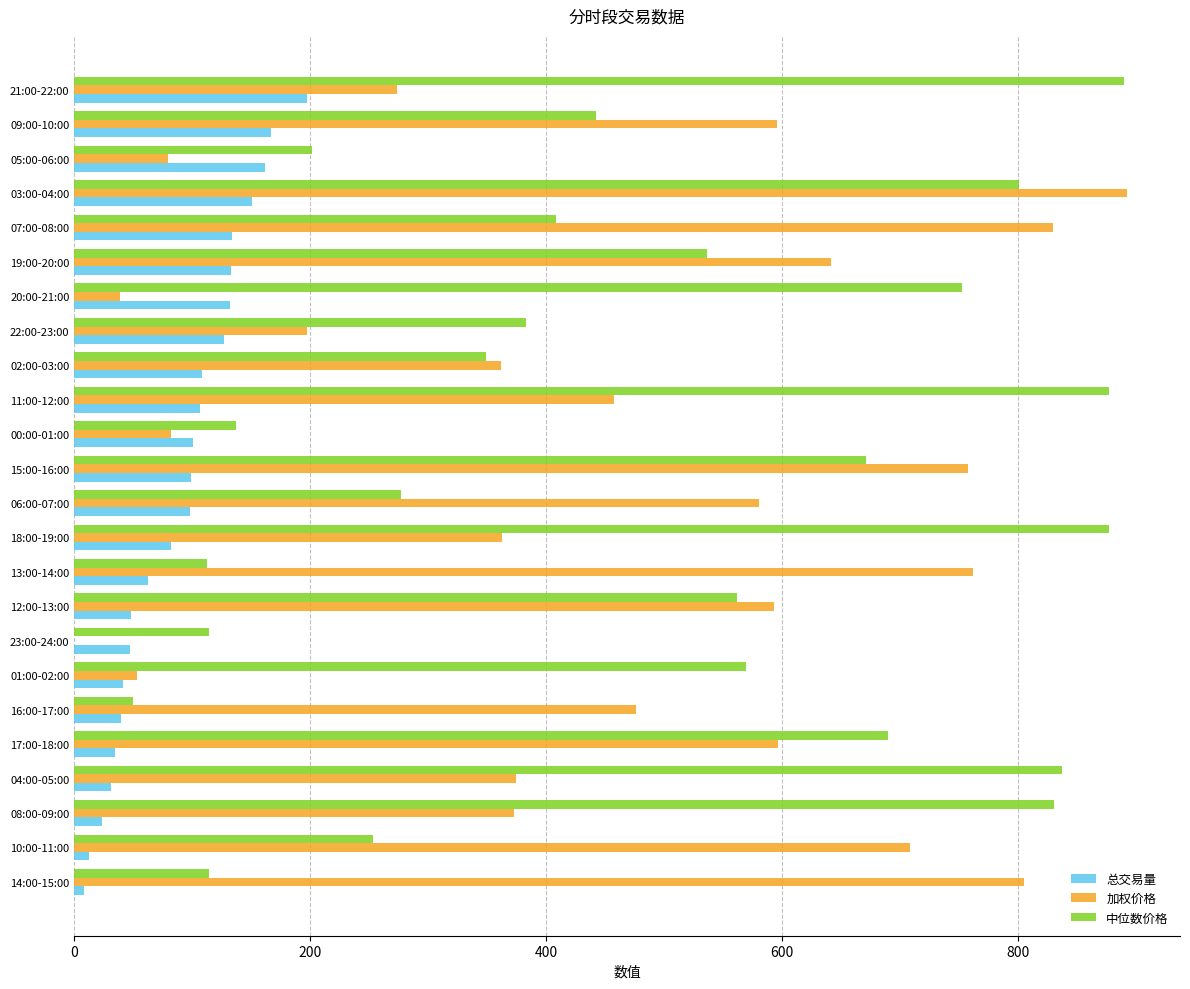

What is the sum of all 加权价格 values?

10891.8